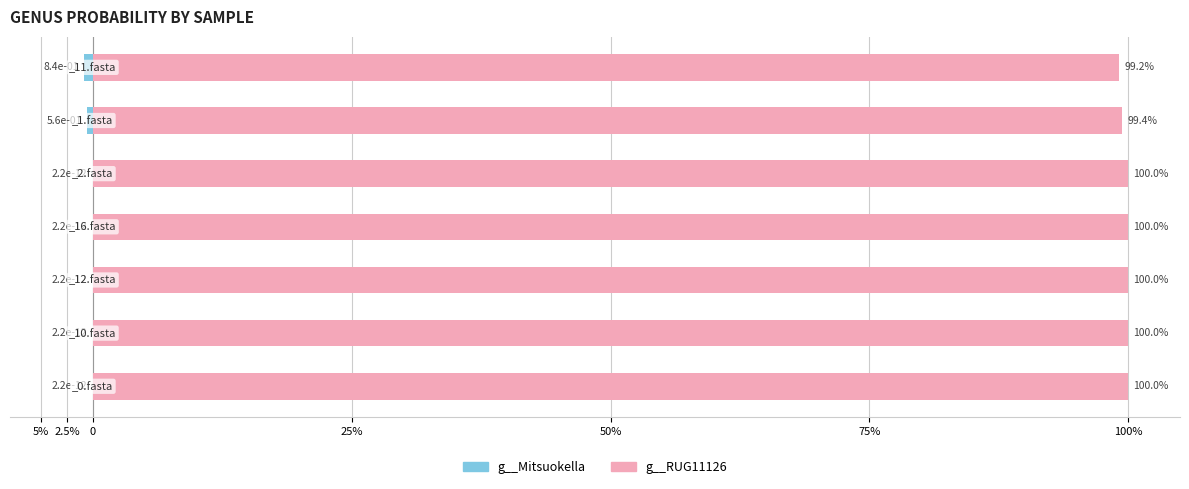

Reading right to left, extract all data points from this chart.

g__Mitsuokella: -0.8	-0.6	-0.0	-0.0	-0.0	-0.0	-0.0
g__RUG11126: 99.2	99.4	100.0	100.0	100.0	100.0	100.0